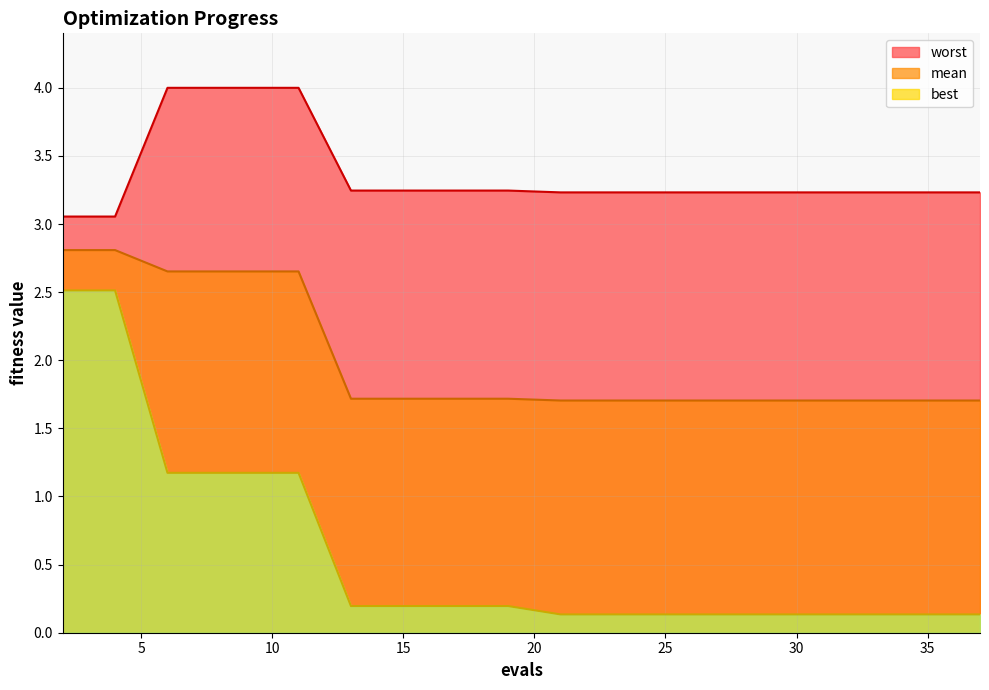

True or false: worst and mean cross at least once.

False